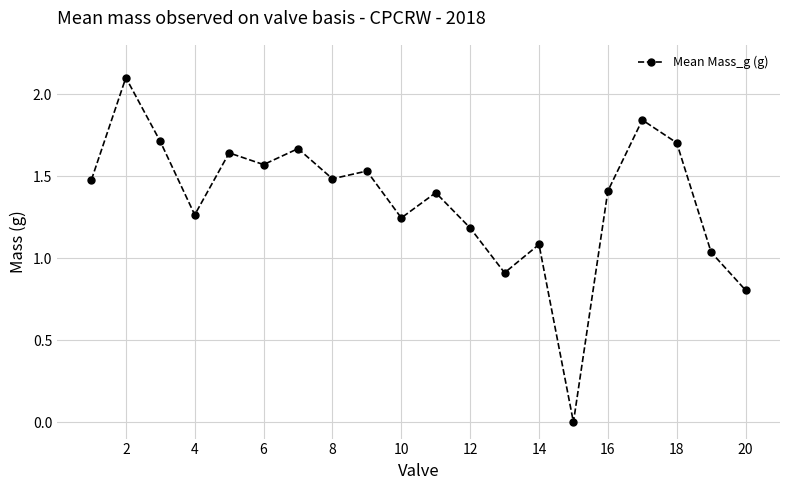

How many points are lower than both their immediate neighbors (excluding endpoints)?

6